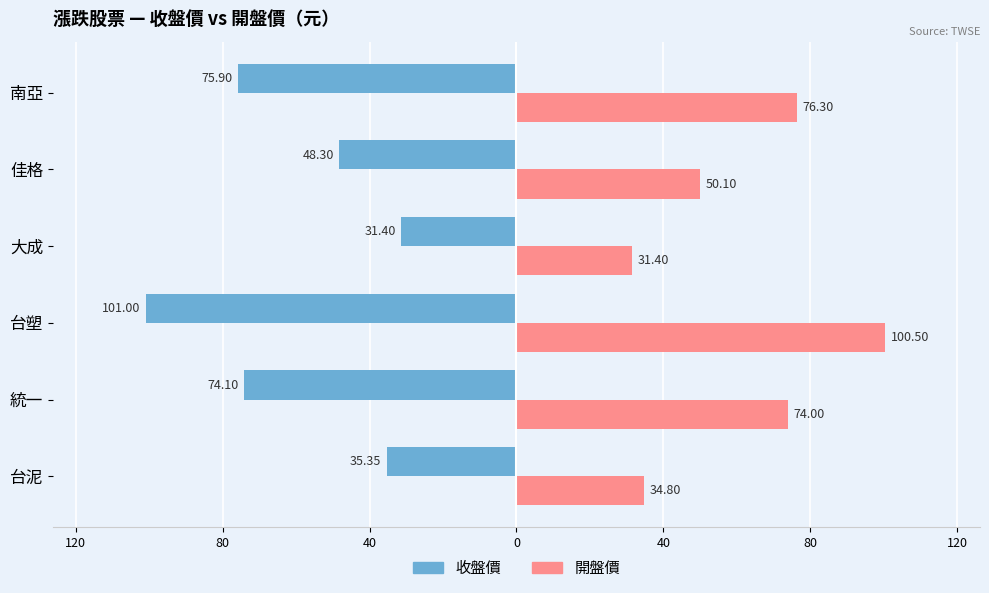

What are all the series names shown in the legend?

收盤價, 開盤價